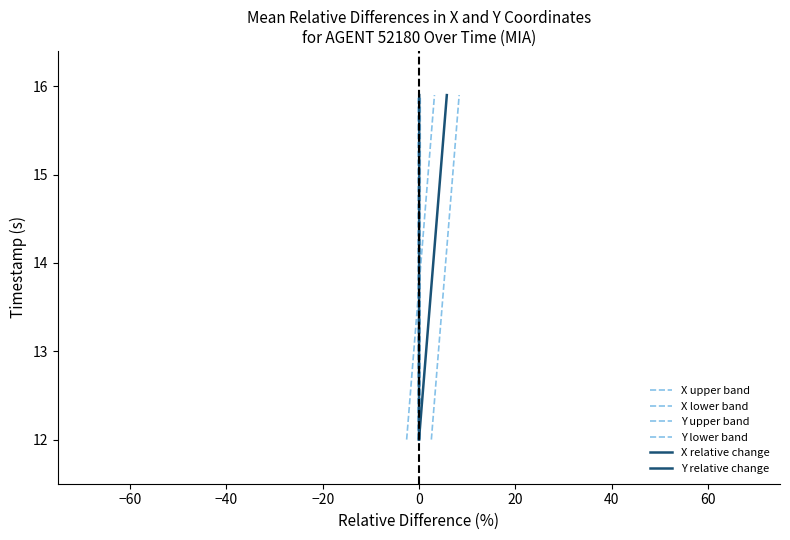

True or false: X lower band and Y lower band cross at least once.

False